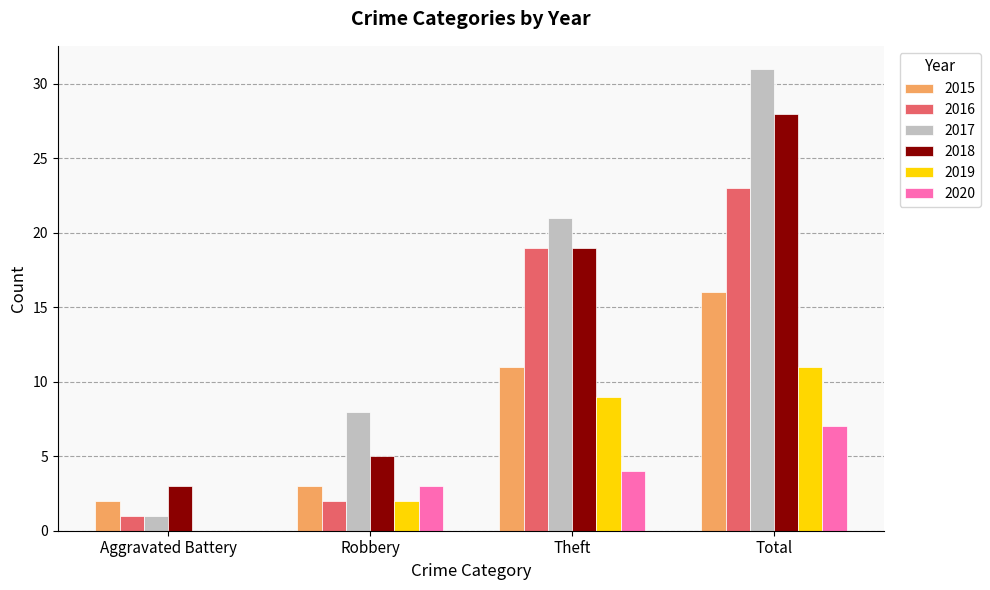

What is the difference between the 2016 values at Theft and Aggravated Battery?

18